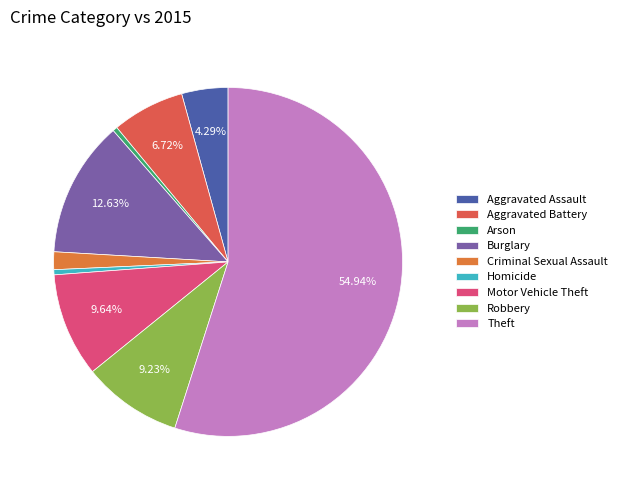

What is the majority slice?

Theft